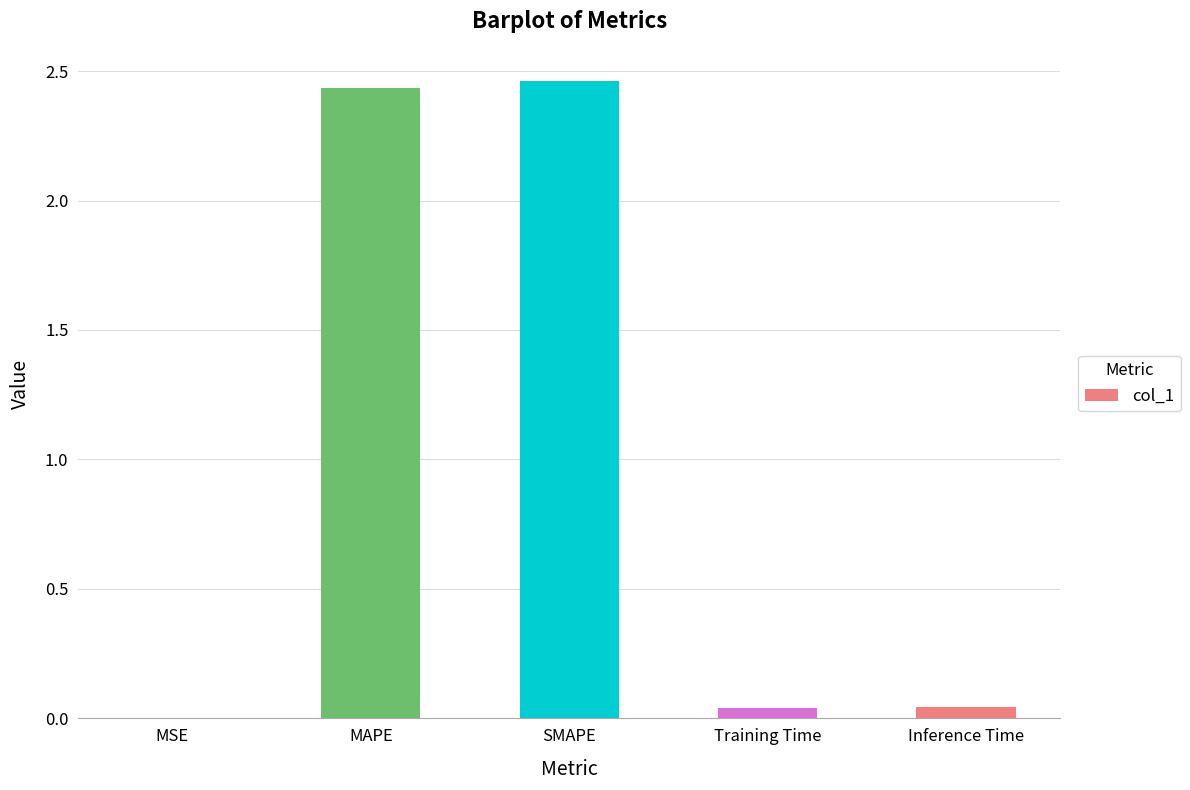

The chart shows a value of 0.0 at MSE. True or false?

True